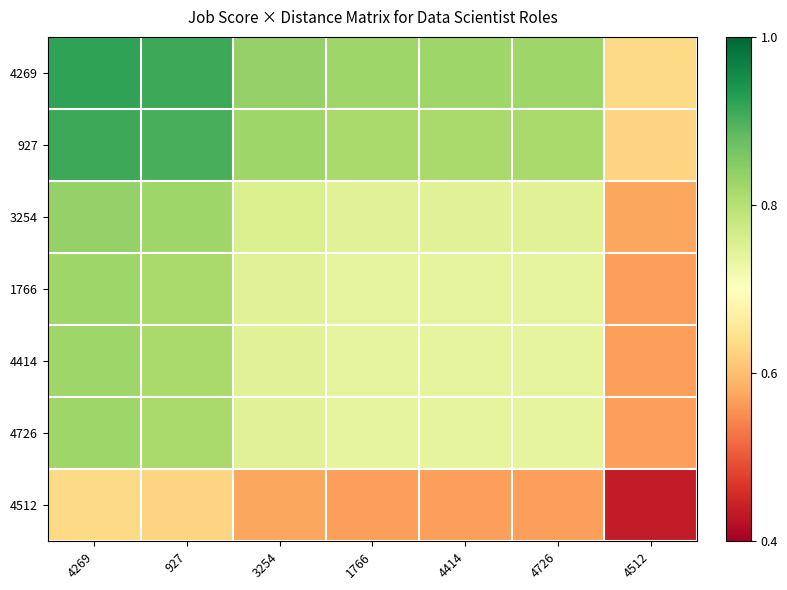

Reading right to left, extract all data points from this chart.

4269: 4512=0.6	4726=0.8	4414=0.8	1766=0.8	3254=0.8	927=0.9	4269=0.9
927: 4512=0.6	4726=0.8	4414=0.8	1766=0.8	3254=0.8	927=0.9	4269=0.9
3254: 4512=0.6	4726=0.7	4414=0.7	1766=0.7	3254=0.8	927=0.8	4269=0.8
1766: 4512=0.6	4726=0.7	4414=0.7	1766=0.7	3254=0.7	927=0.8	4269=0.8
4414: 4512=0.6	4726=0.7	4414=0.7	1766=0.7	3254=0.7	927=0.8	4269=0.8
4726: 4512=0.6	4726=0.7	4414=0.7	1766=0.7	3254=0.7	927=0.8	4269=0.8
4512: 4512=0.4	4726=0.6	4414=0.6	1766=0.6	3254=0.6	927=0.6	4269=0.6